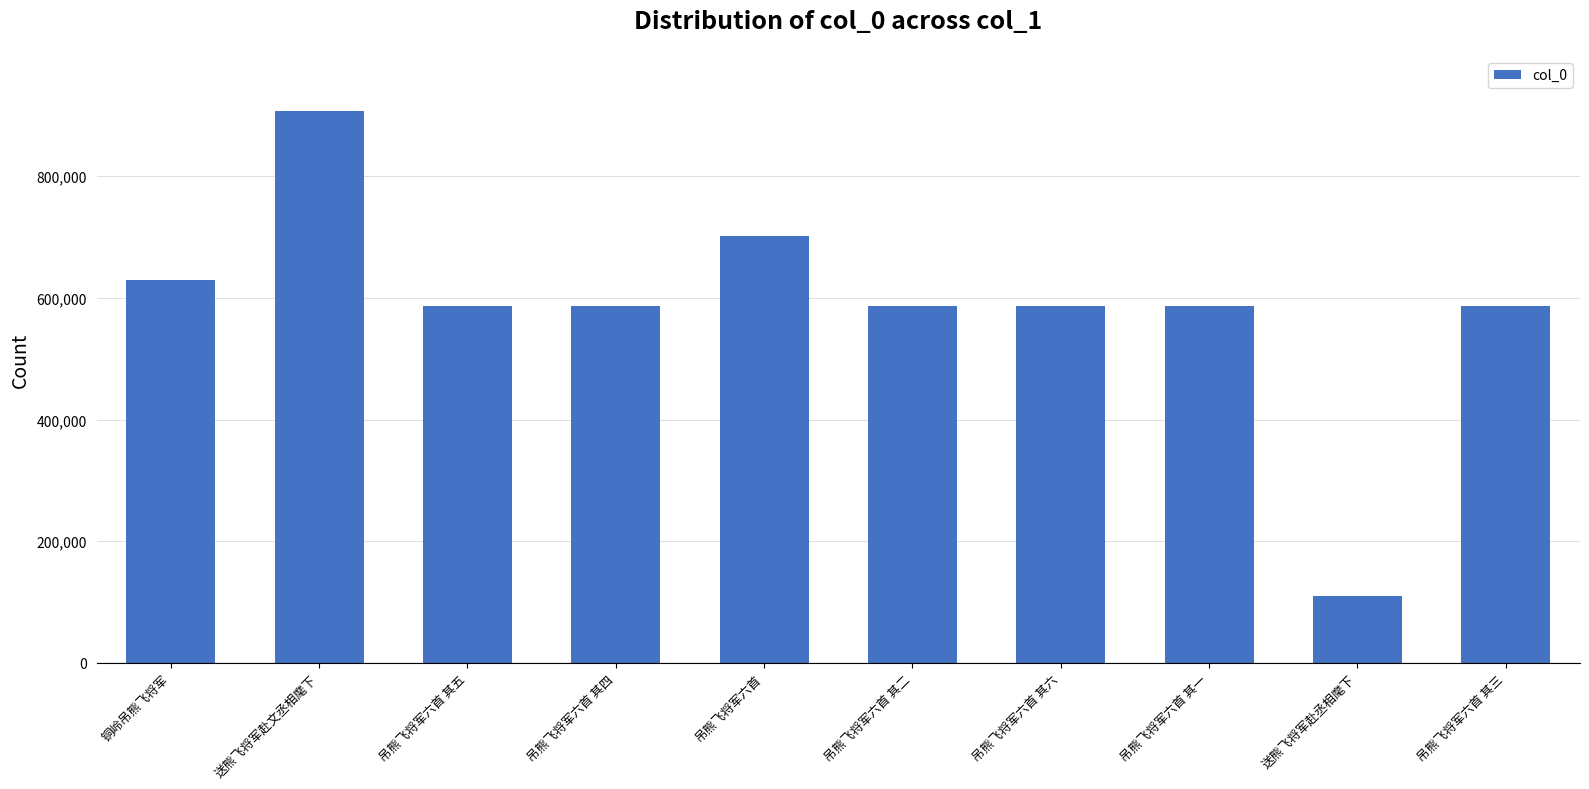

What is the change in value from 吊熊飞将军六首 其五 to 吊熊飞将军六首 其二?

-3